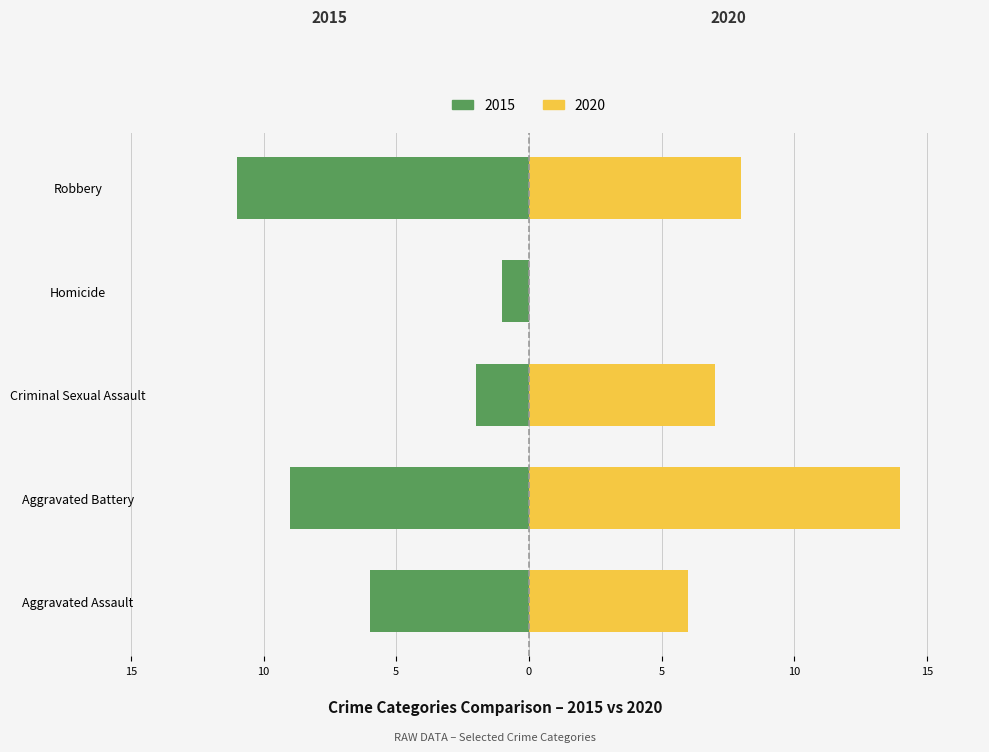

Which series has the largest range (max minus min)?

Right (2020)